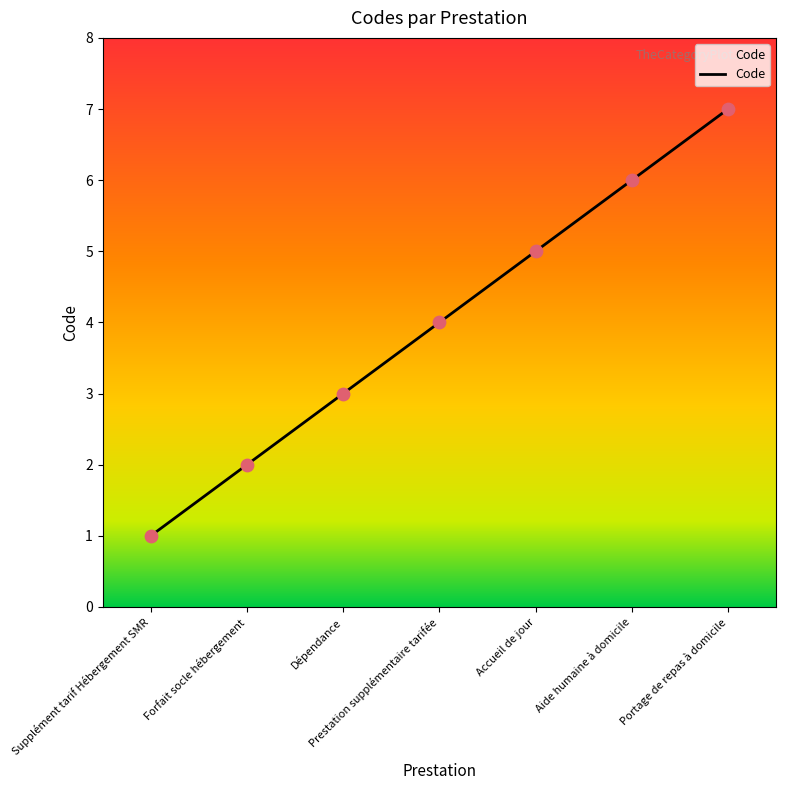

Between Forfait socle hébergement and Aide humaine à domicile, which is larger?

Aide humaine à domicile